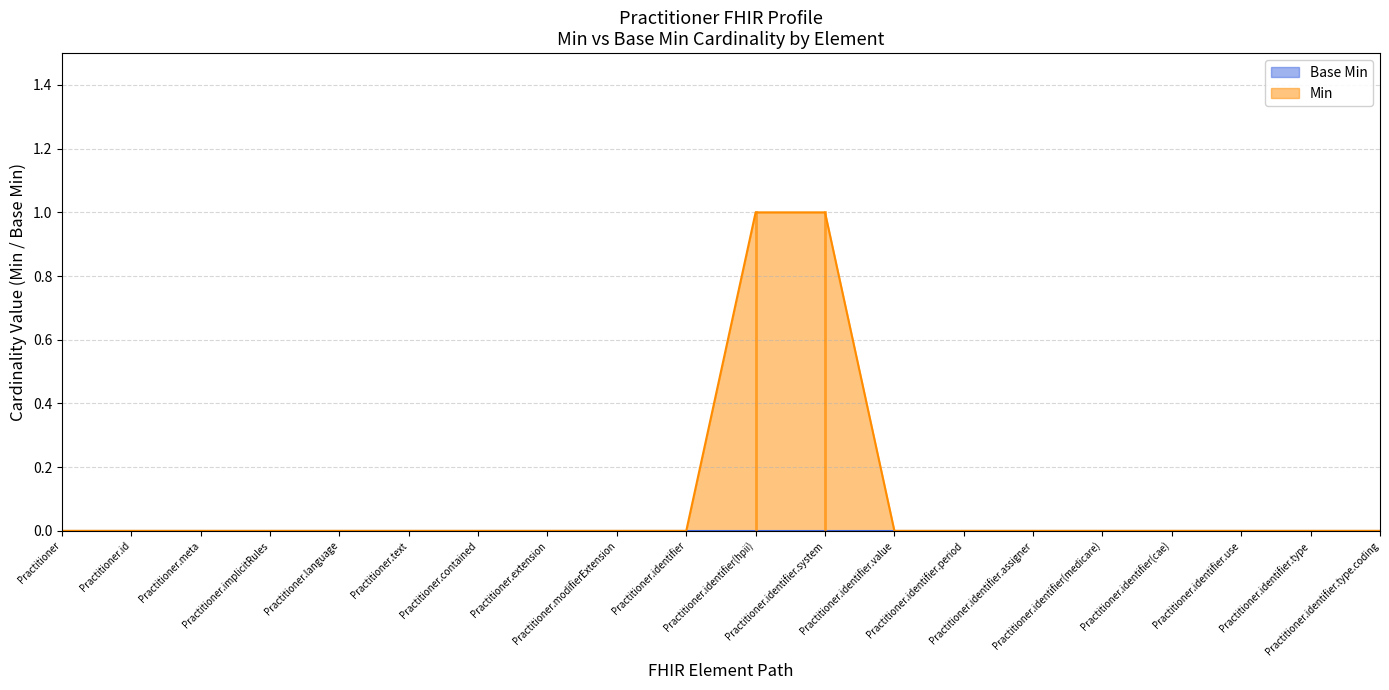

What is the maximum value shown in the chart?

1